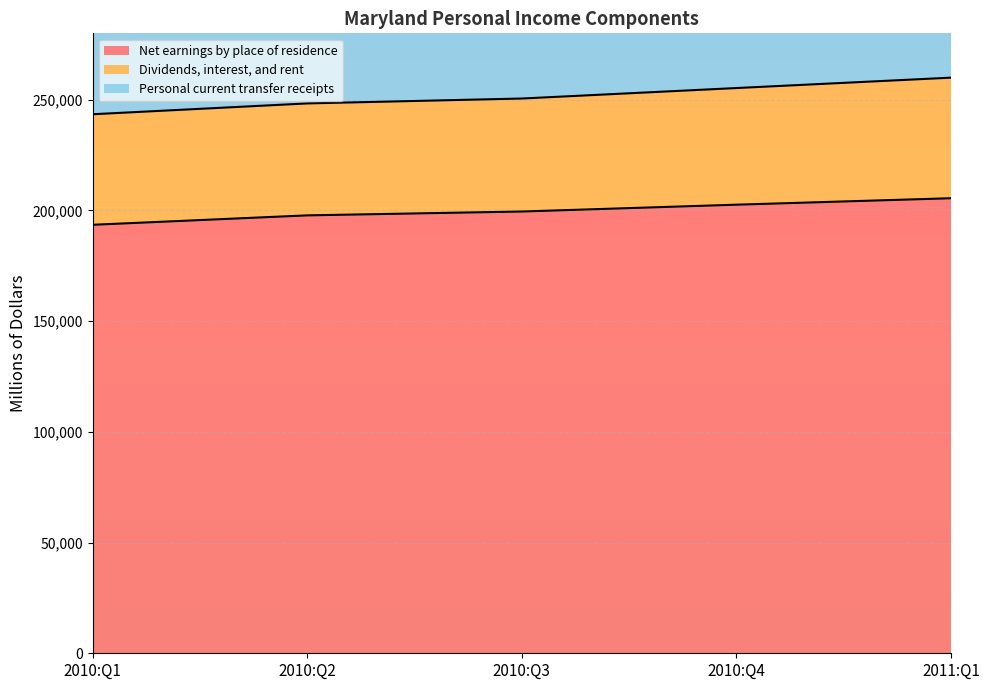

What is the value of the Personal current transfer receipts point at the 1st from the left?

38341.8